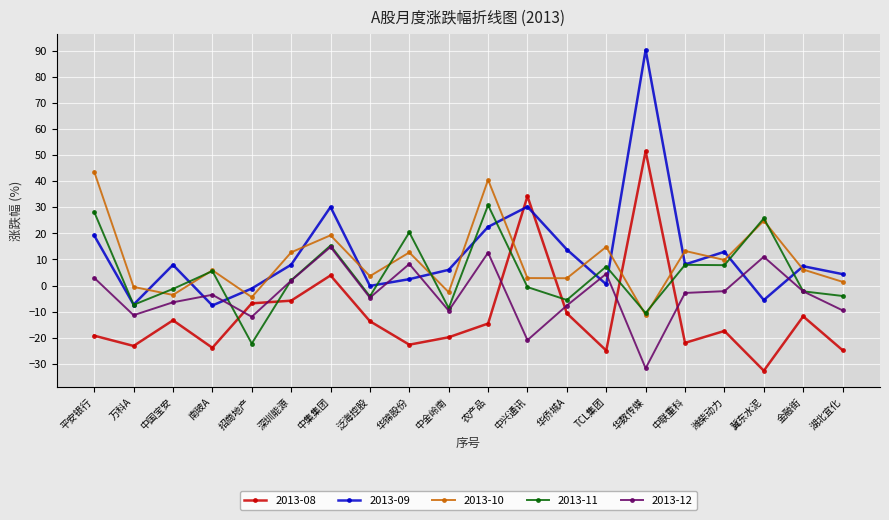

What is the difference between the 2013-09 values at 中联重科 and 平安银行?

11.1